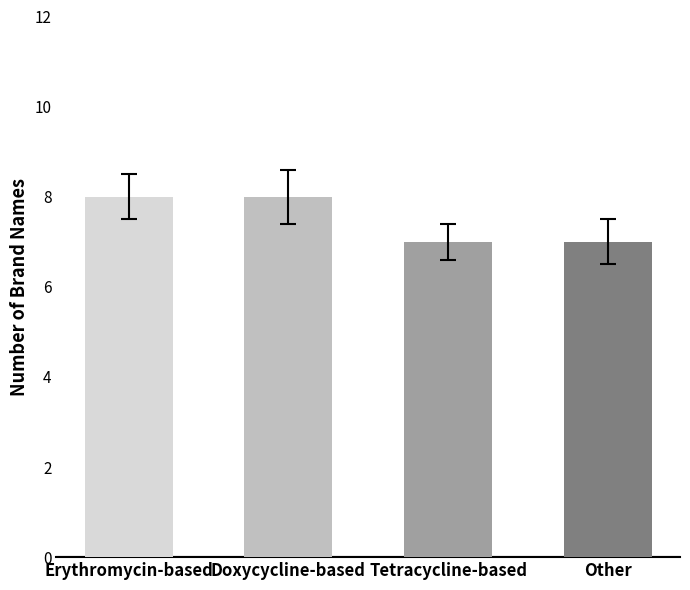

What is the sum of the values at Erythromycin-based and Tetracycline-based?

15